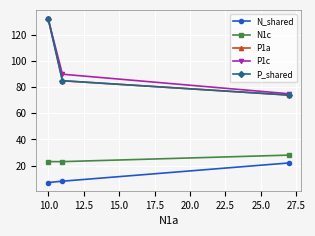

What is the value of the P1c point at the 2nd from the left?

90